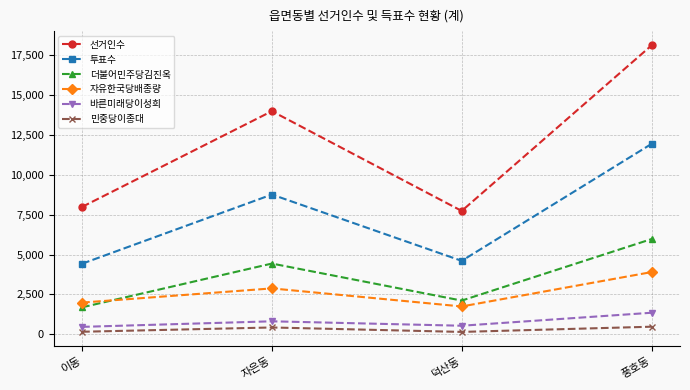

What is the difference between the 민중당이종대 values at 덕산동 and 이동?

10